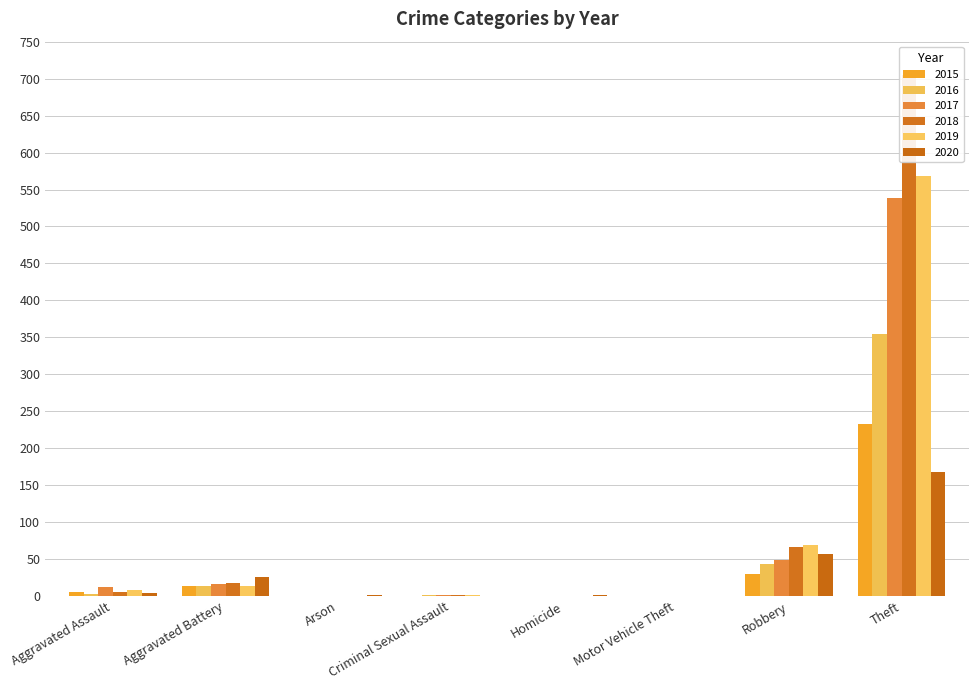

Reading right to left, extract all data points from this chart.

2015: 233	30	0	0	0	0	13	6
2016: 354	44	0	0	2	0	13	3
2017: 538	49	0	0	1	0	17	12
2018: 705	67	0	0	2	0	18	5
2019: 568	69	0	0	1	0	14	8
2020: 168	57	0	1	0	1	26	4